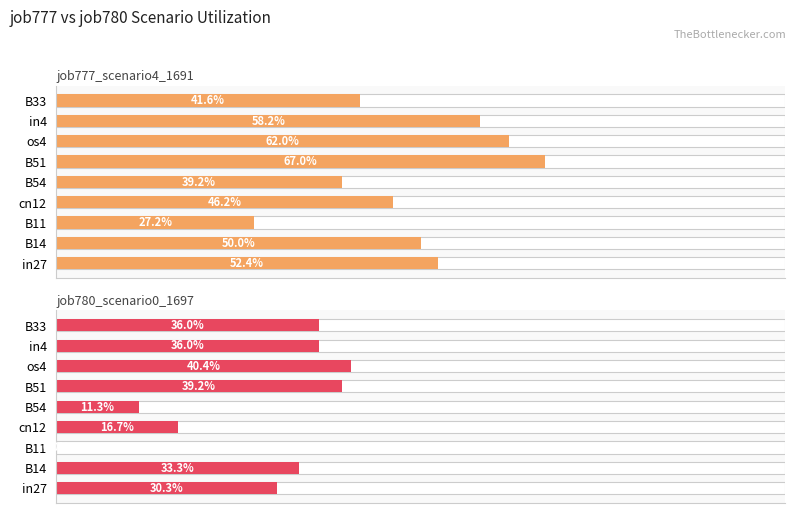

What is the sum of the job780_scenario0_1697 values at B51 and cn12?

0.6